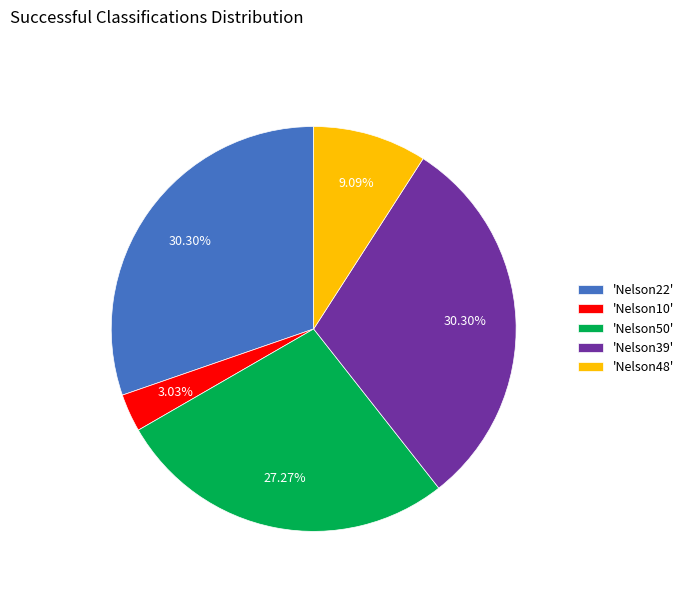

Do 'Nelson10' and 'Nelson48' together represent more than half of the pie?

No